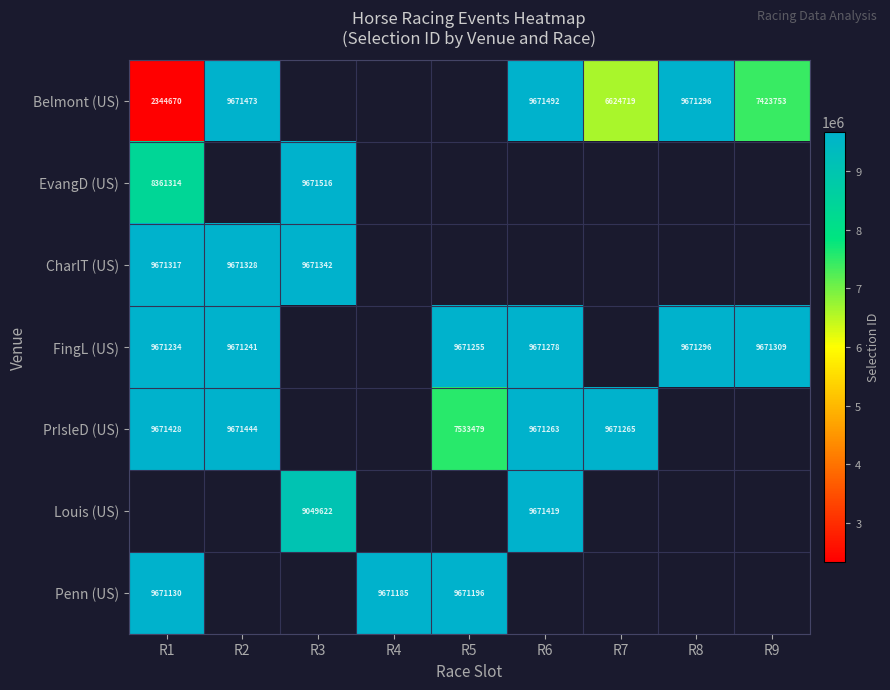

What is the sum of the FingL (US) values at R9 and R5?

19342564